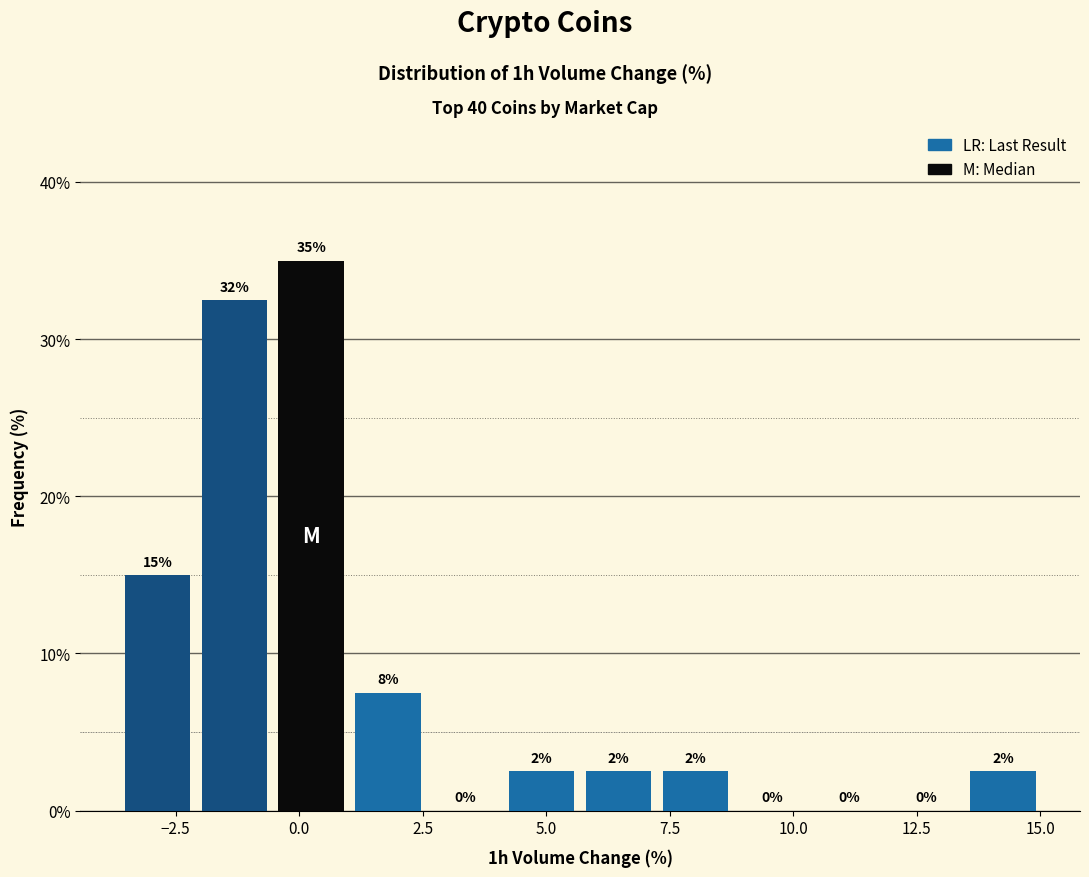

Read against the x-axis, roughly where is the centre of the tallest bar?

0.0